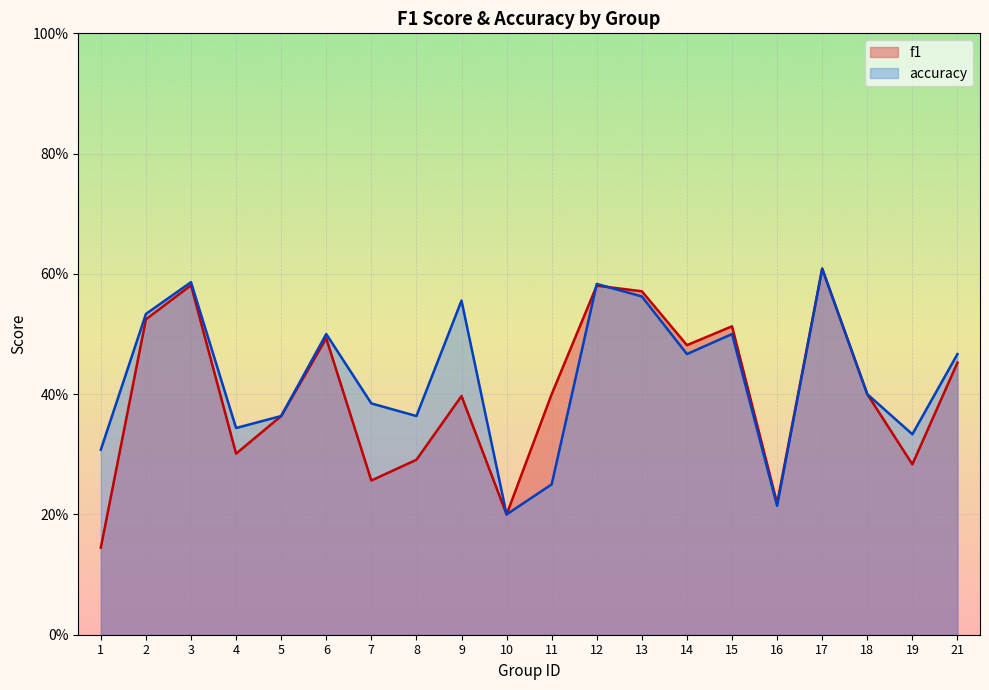

What is the difference between the maximum and minimum values in the accuracy series?

0.4